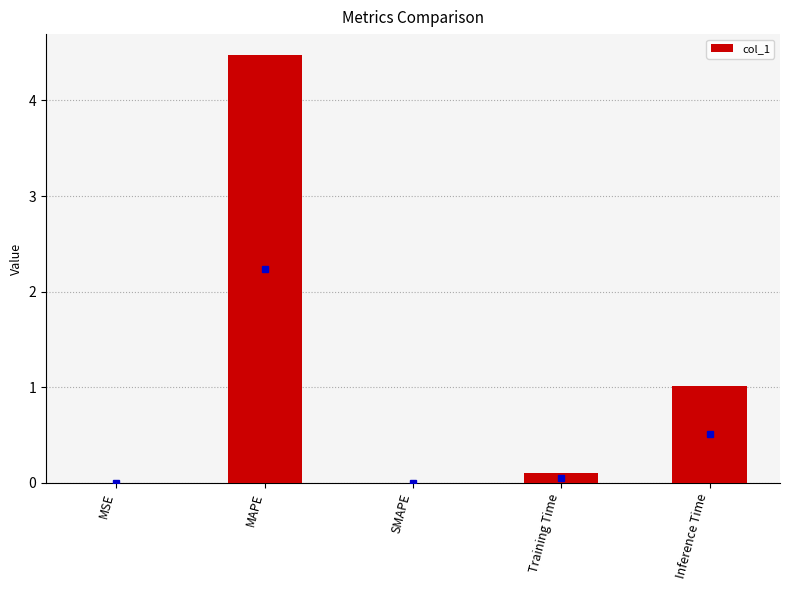

What is the maximum value shown in the chart?

4.5